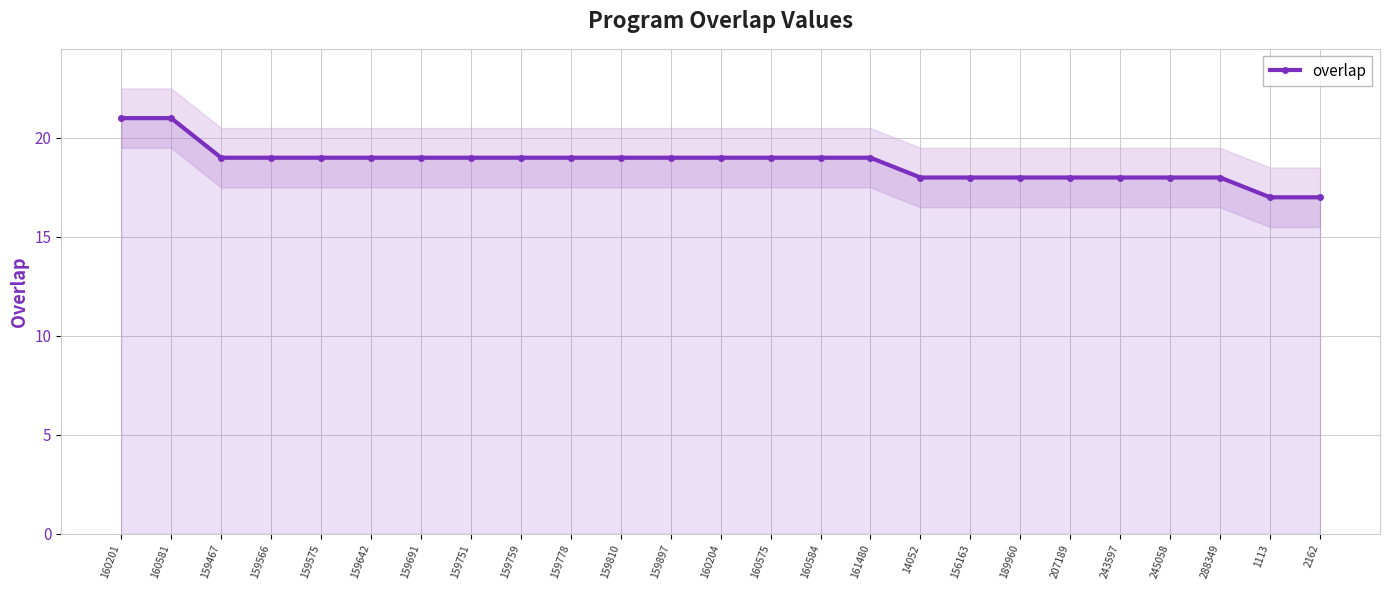

Does the chart display data point markers on the line(s)?

Yes